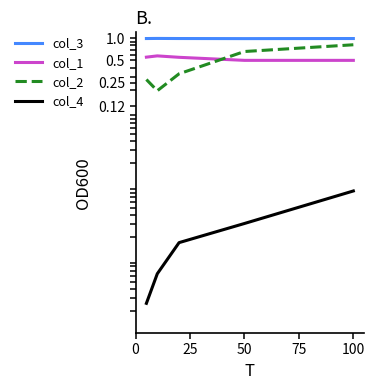

At how many categories does at least one series exceed 0?

5